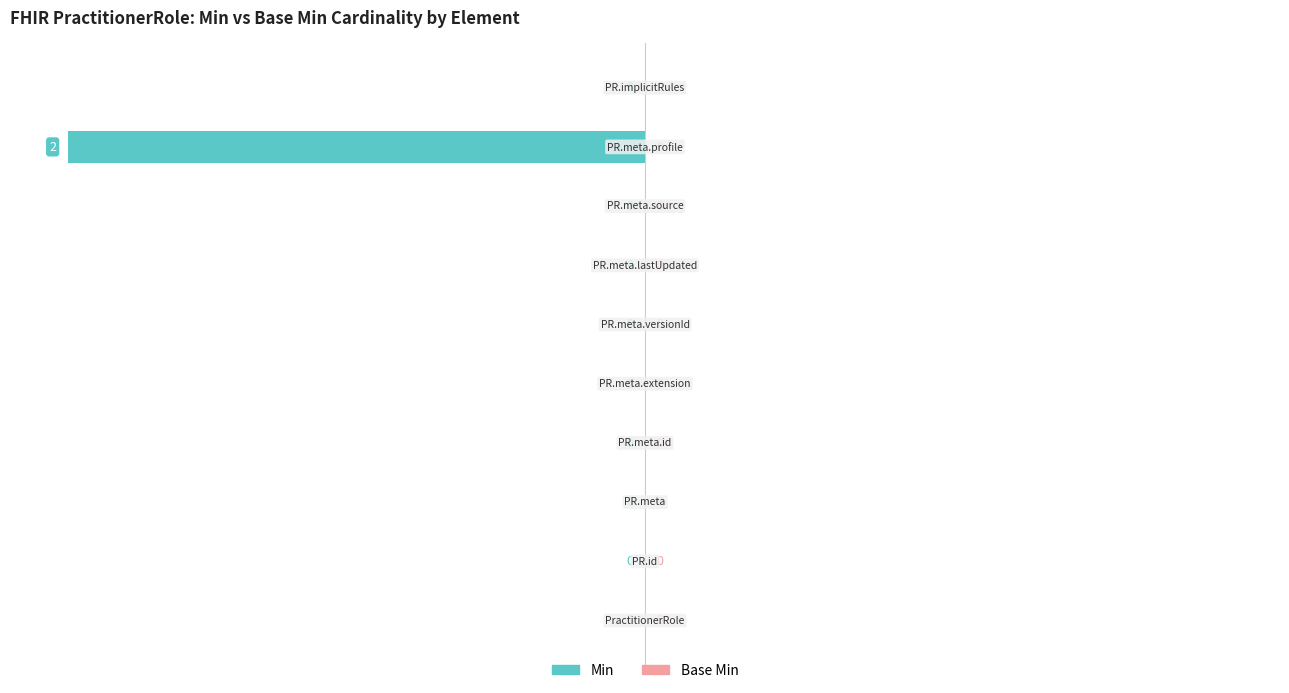

How many values are between 0 and 1?

9